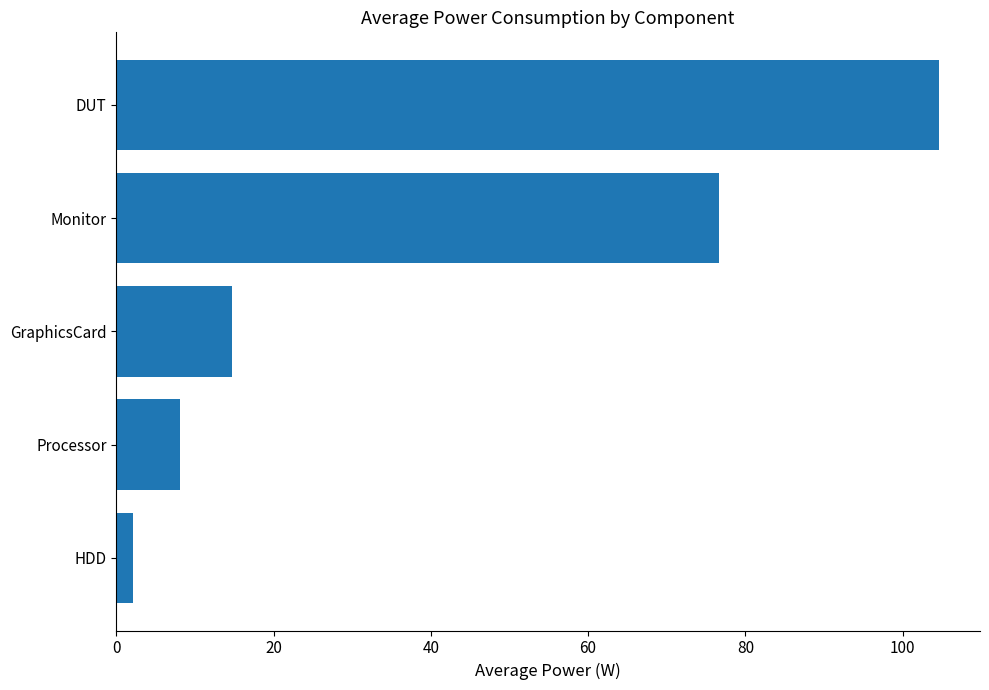

True or false: the data shows 166.9 at DUT.

False